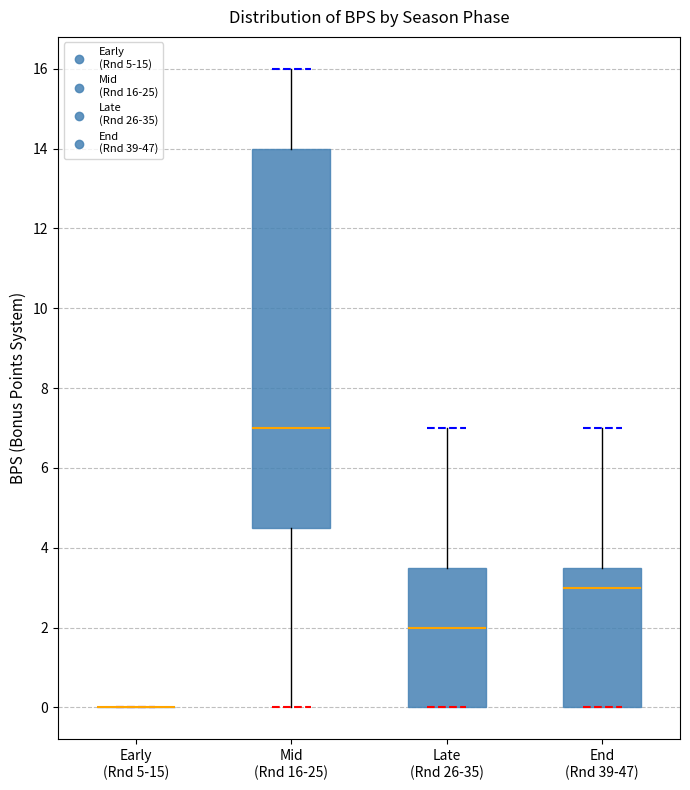

Which box is the tallest, from its lower edge to its upper edge?

Mid (Rnd 16-25)